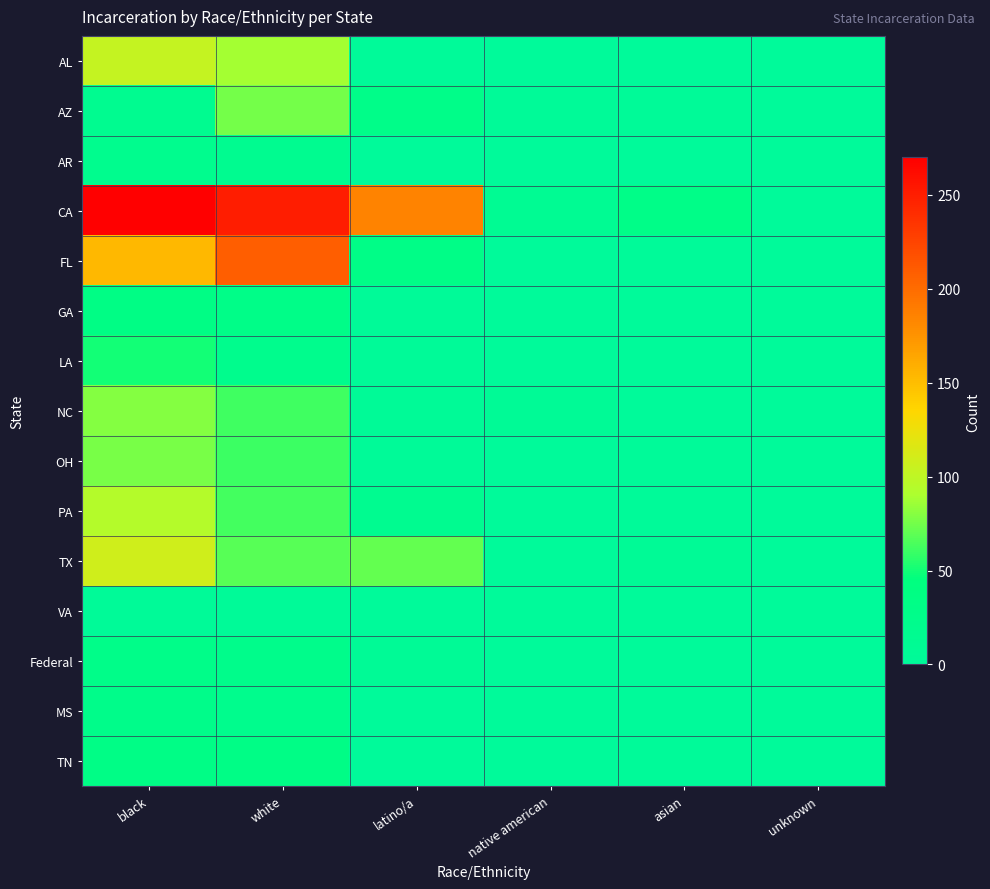

At how many categories does at least one series exceed 203?

2